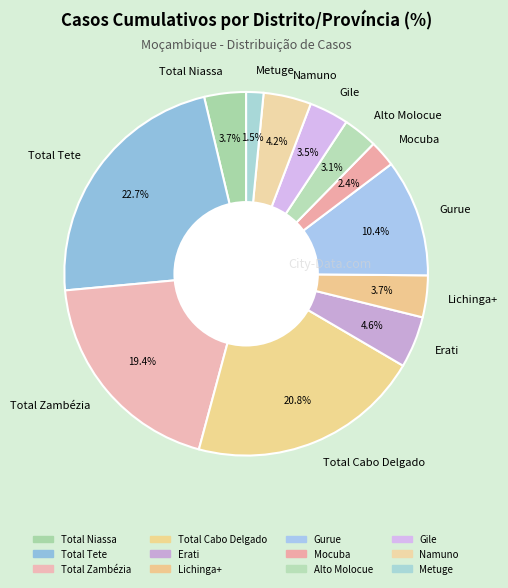

To the nearest percent, what is the difference between the largest and smallest slice percentages?

21%